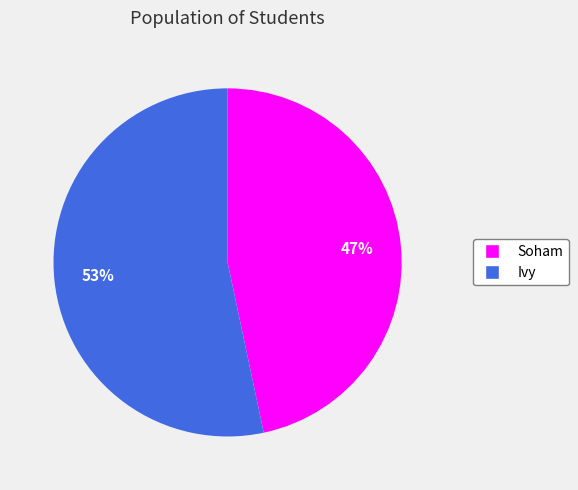

Approximately how many times larger is the value at Soham compared to Ivy?

0.9